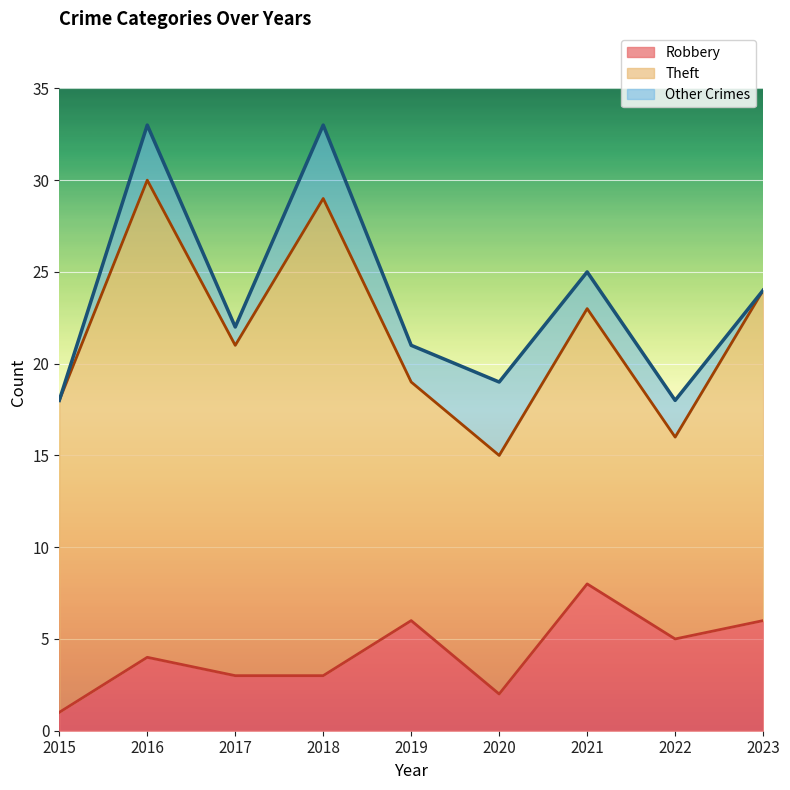

What are all the series names shown in the legend?

Robbery, Theft, Other Crimes